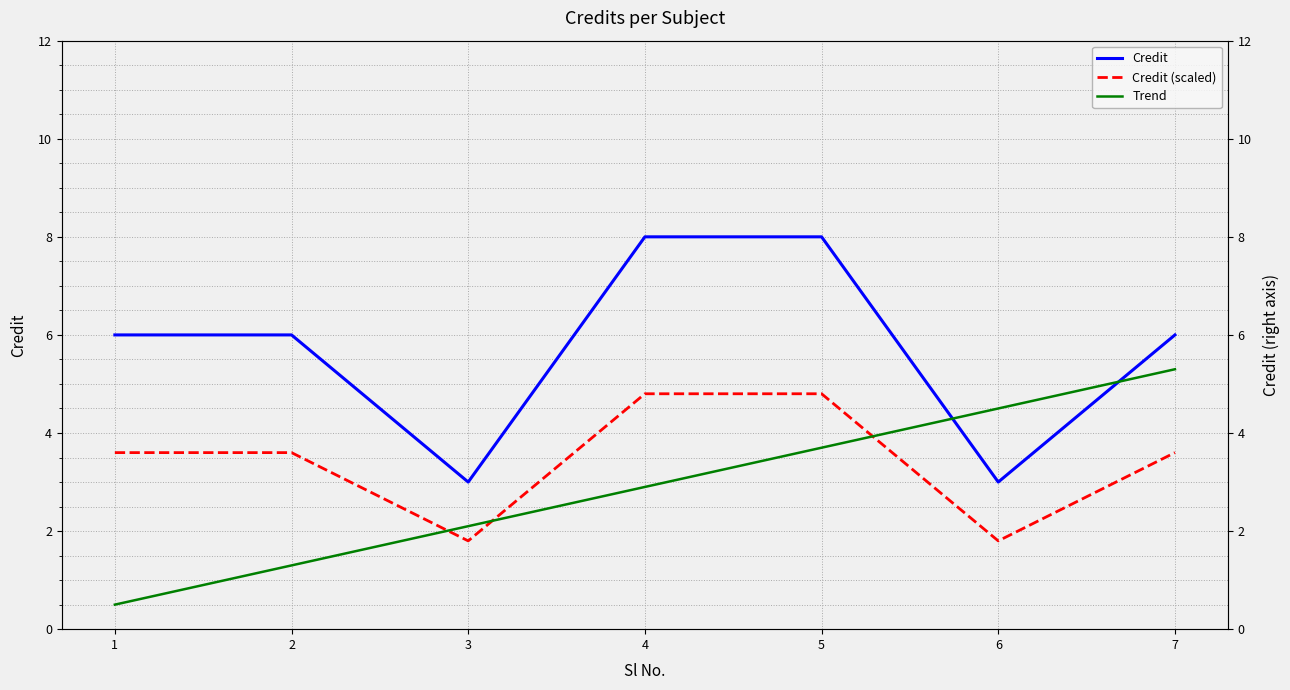

How many interior local valleys does the Credit series have?

2